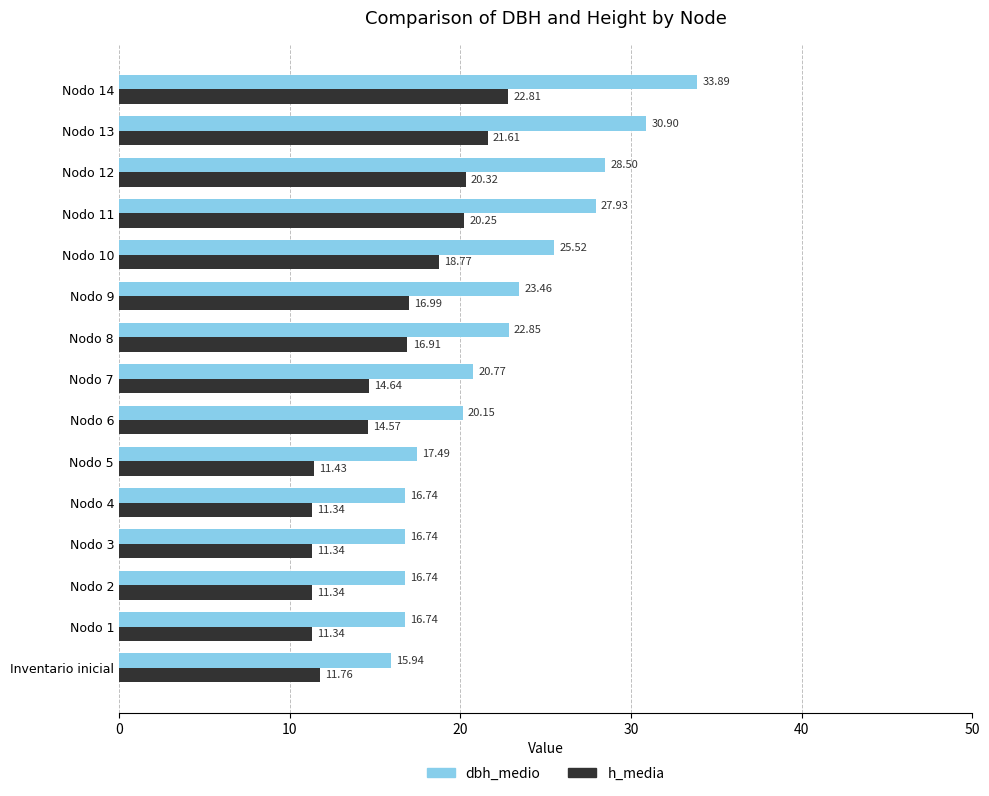

What are all the series names shown in the legend?

dbh_medio, h_media